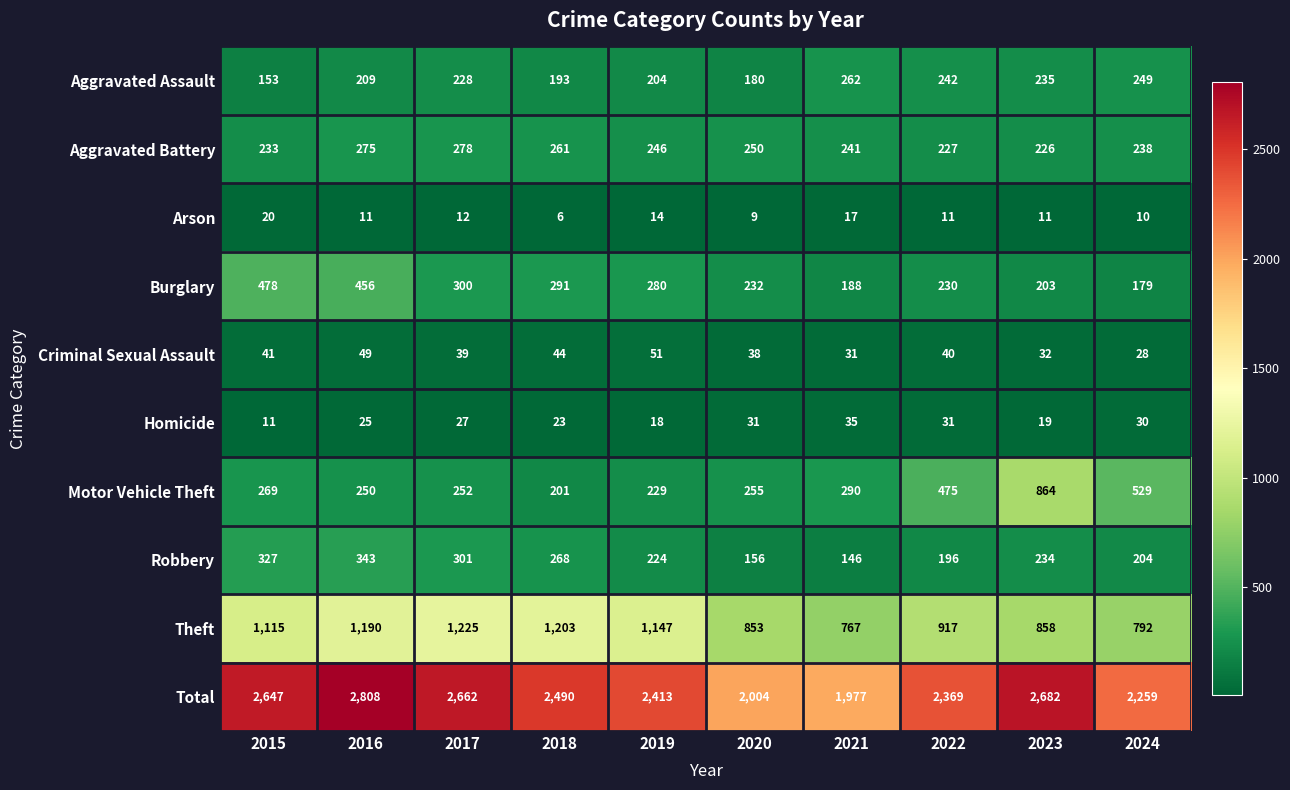

The value of Theft at 2016 is 1190. True or false?

True